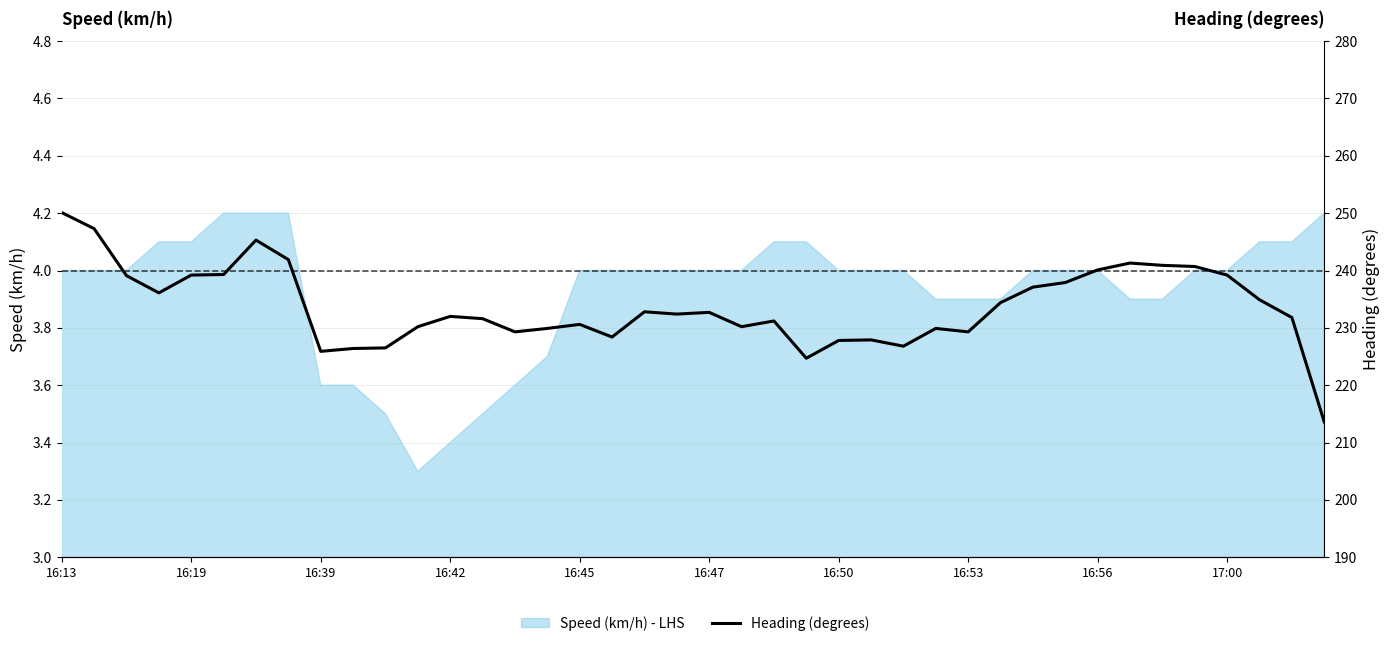

True or false: the data shows 344.8 at 18.

False